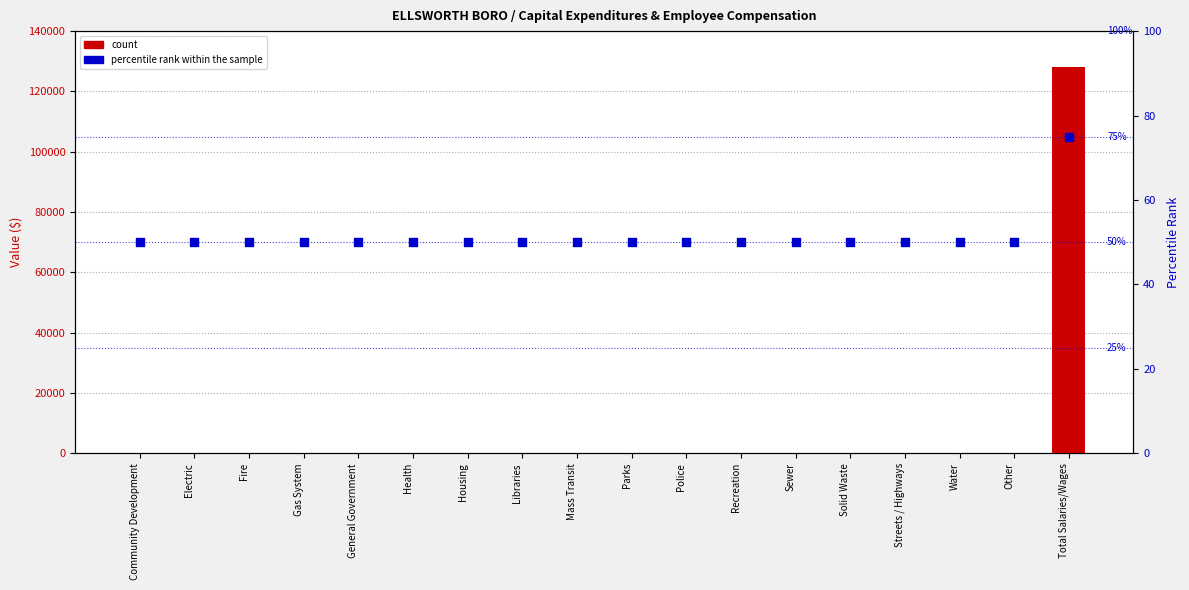

Is the value of percentile rank within the sample at Parks greater than the value of count at Mass Transit?

Yes